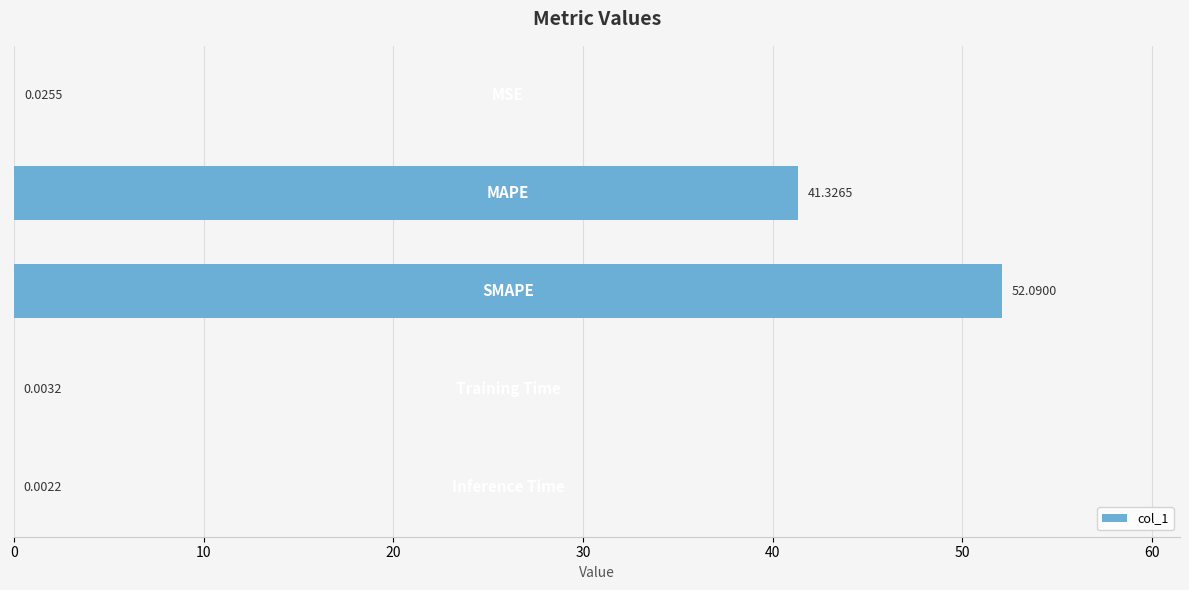

How many distinct data groups are displayed?

1